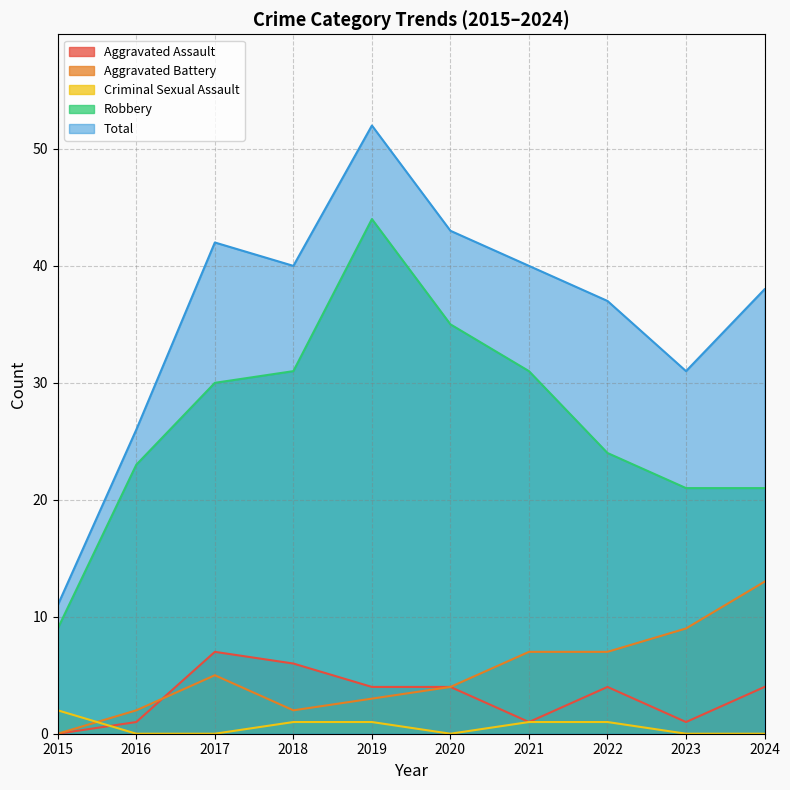

Count the number of categories in the chart.

10